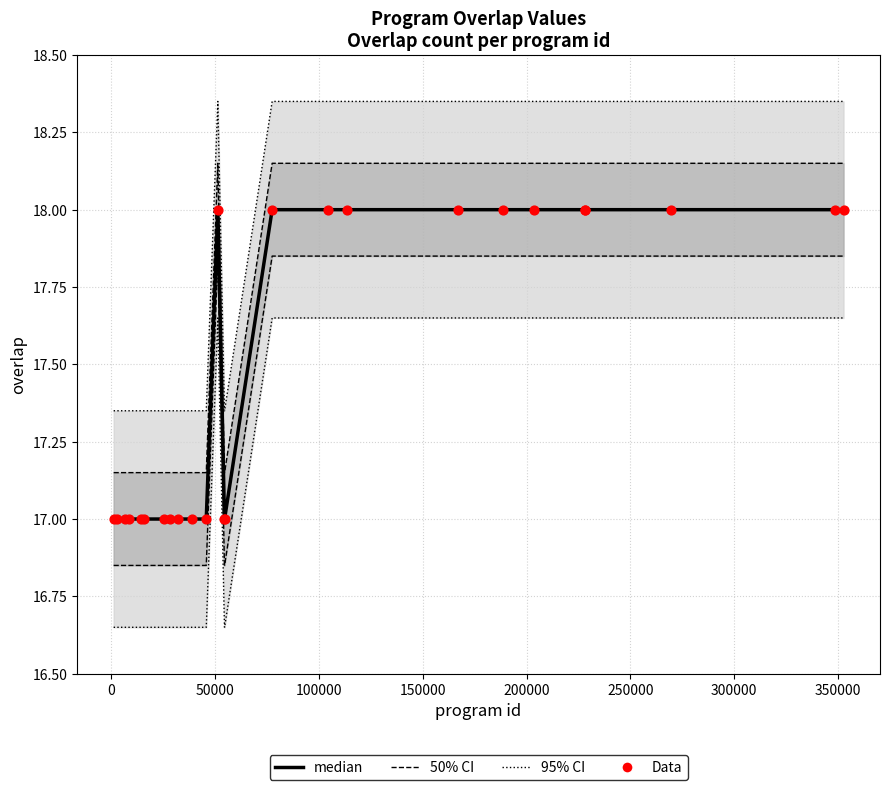

Which series has the largest total across all categories?

median